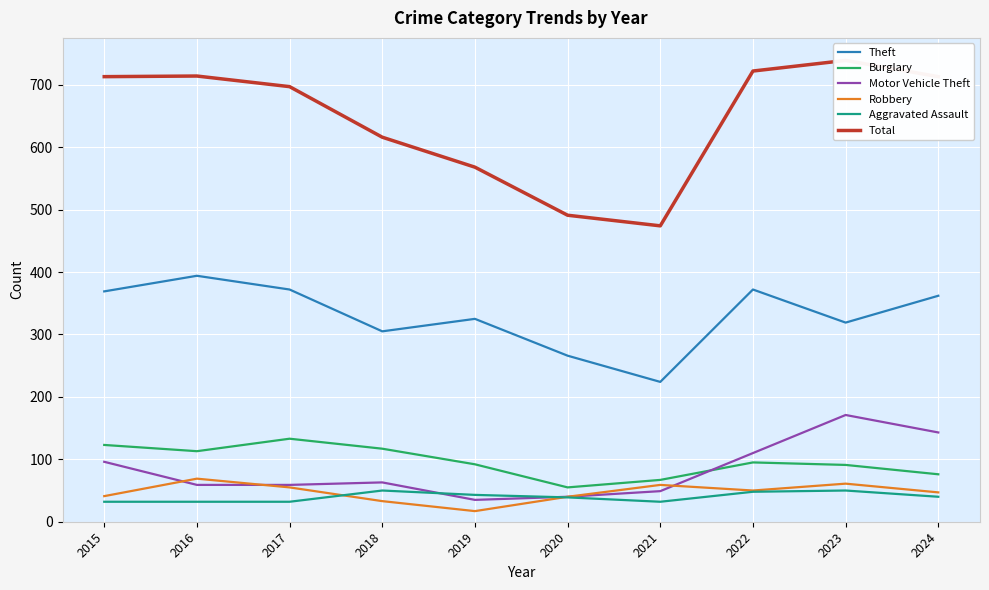

List the labels in order of Robbery value, largest first.

2016, 2023, 2021, 2017, 2022, 2024, 2015, 2020, 2018, 2019